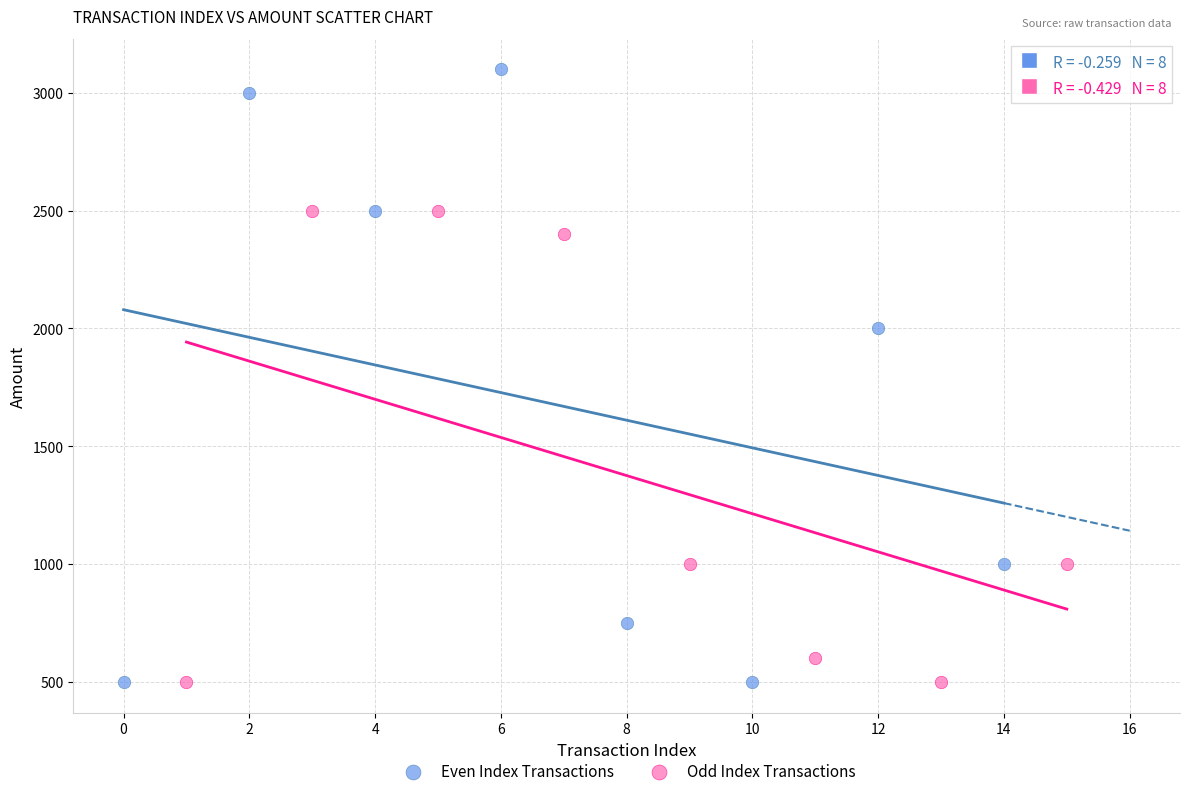

Which series has the widest spread of Y values?

Even Index Transactions